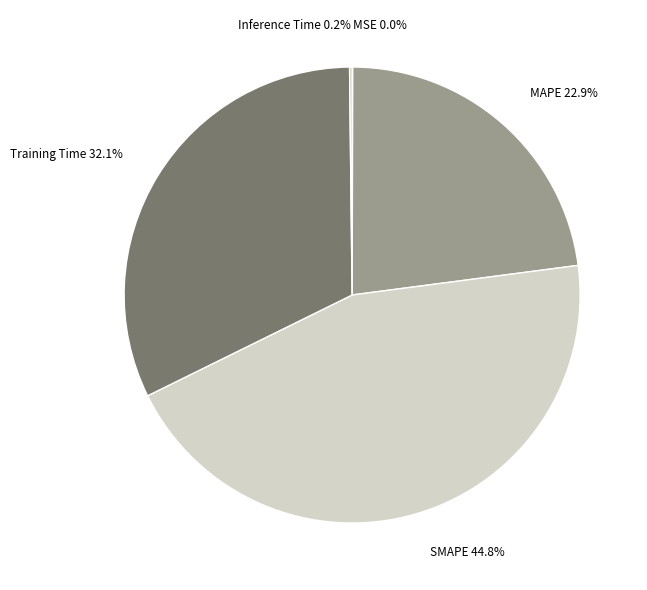

Does MAPE represent more than half of the total?

No